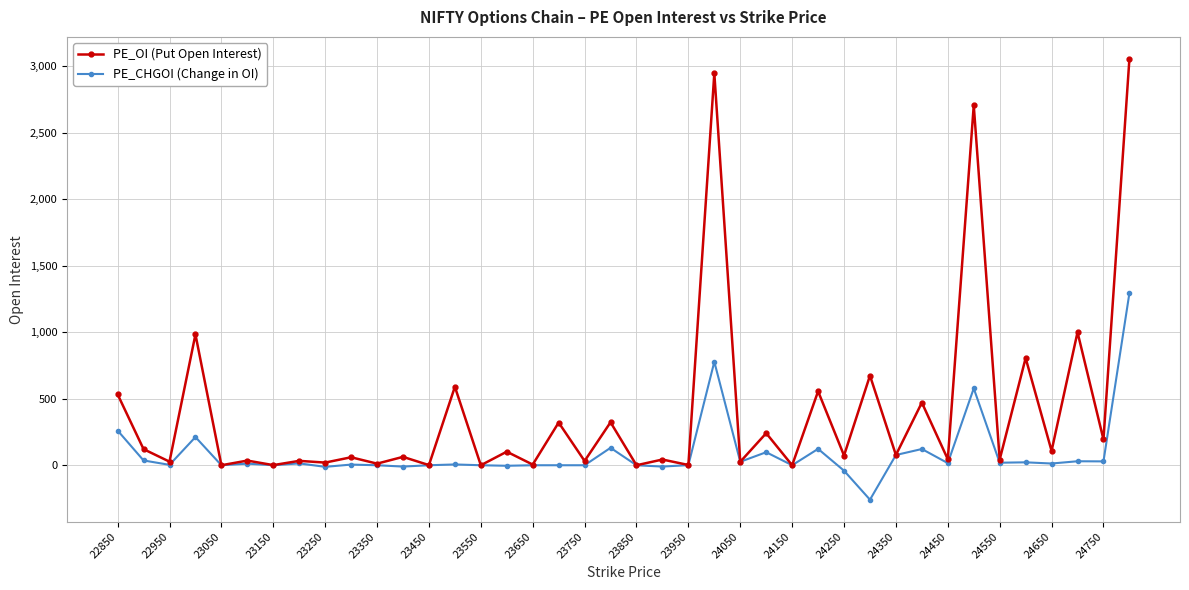

At how many categories does at least one series exceed 2264?

3